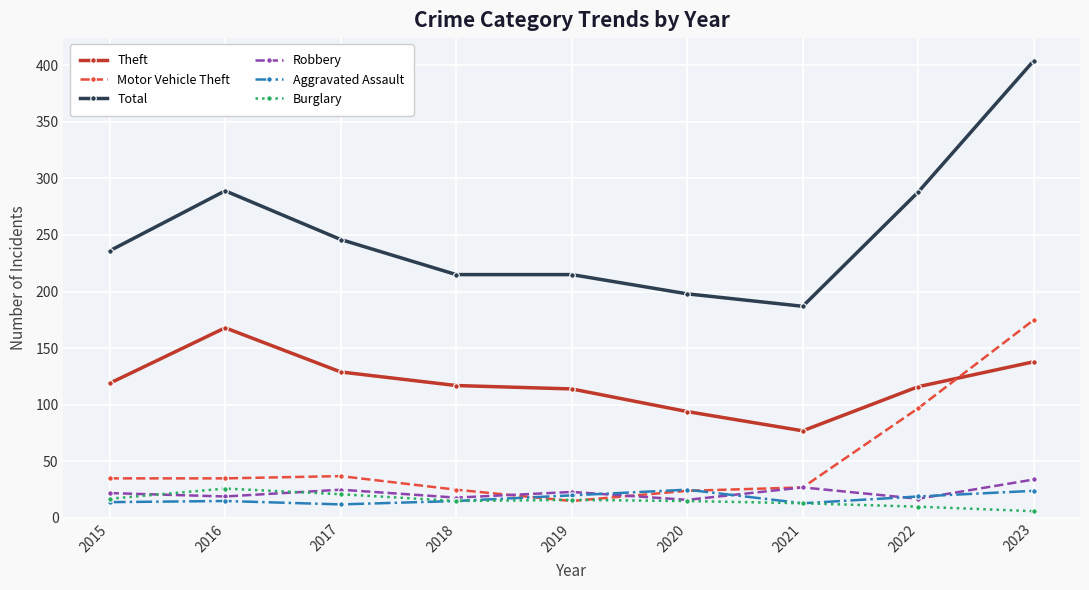

What is the spread (max minus min) of values at 2016?

274